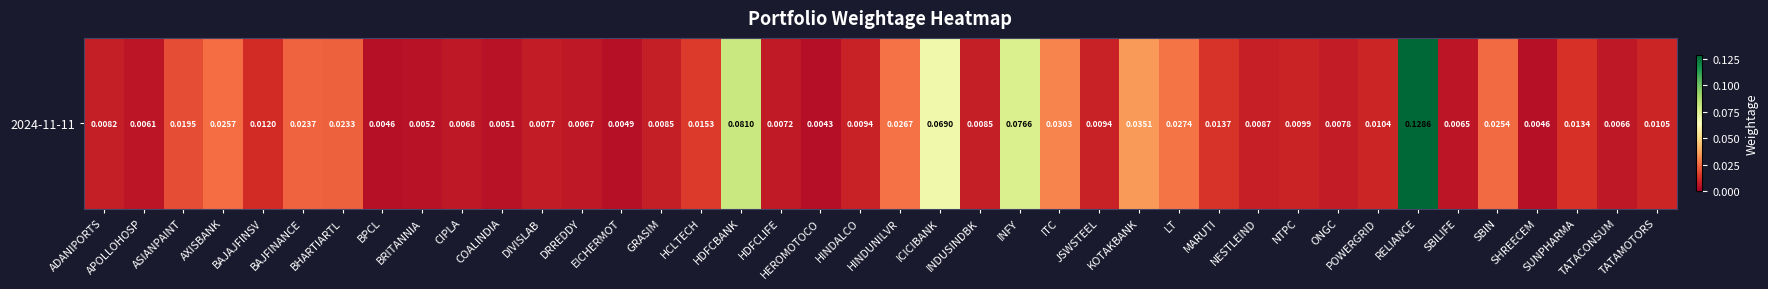

The value at ICICIBANK is 0.1. True or false?

False